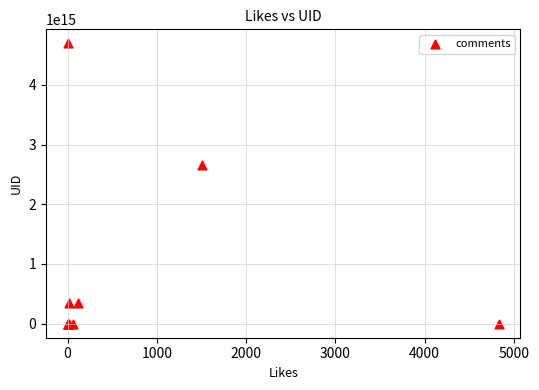

What Y value in the scatter plot is closest to 2347782455194964?

2660161579760257